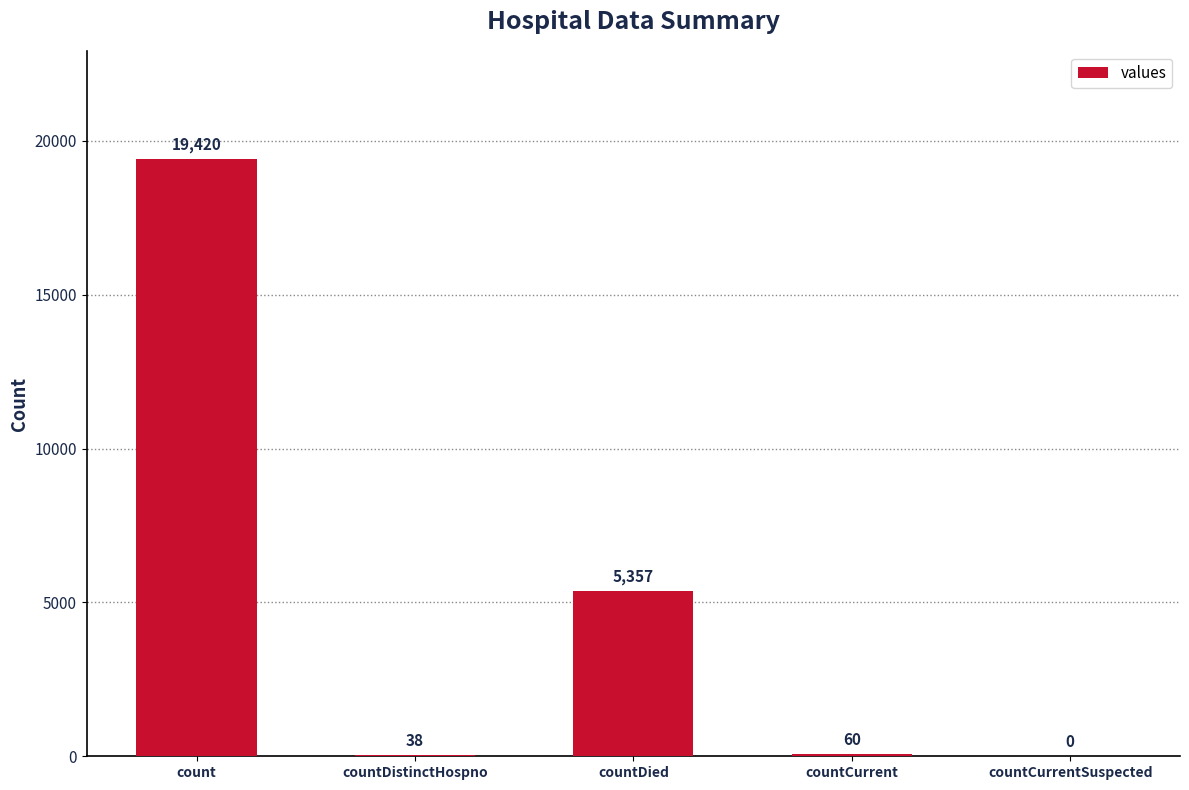

Reading left to right, what are all the values shown in this chart?

count=19420	countDistinctHospno=38	countDied=5357	countCurrent=60	countCurrentSuspected=0